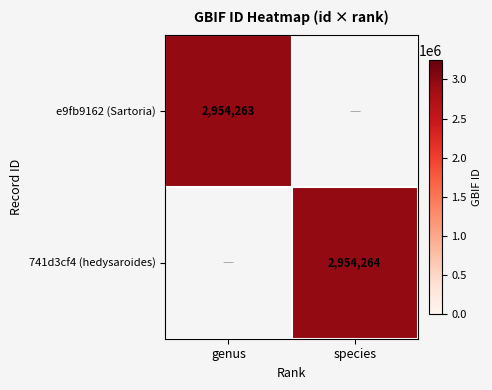

How many positive values does the e9fb9162-8fd1-11eb-924d-9cd76263cbd0 series have?

1